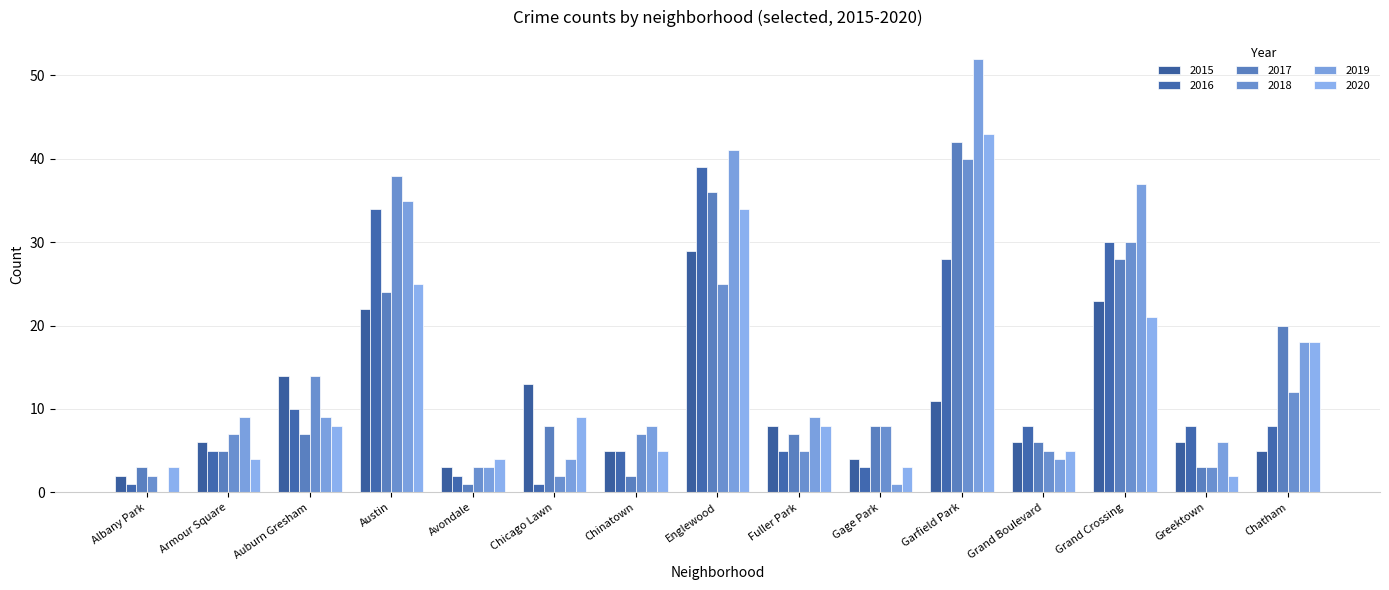

The 2016 series shows 5 at Chinatown. True or false?

True